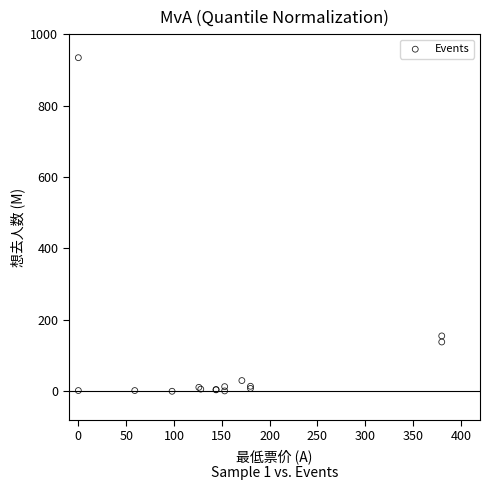

What Y value in the scatter plot is closest to 467?

155